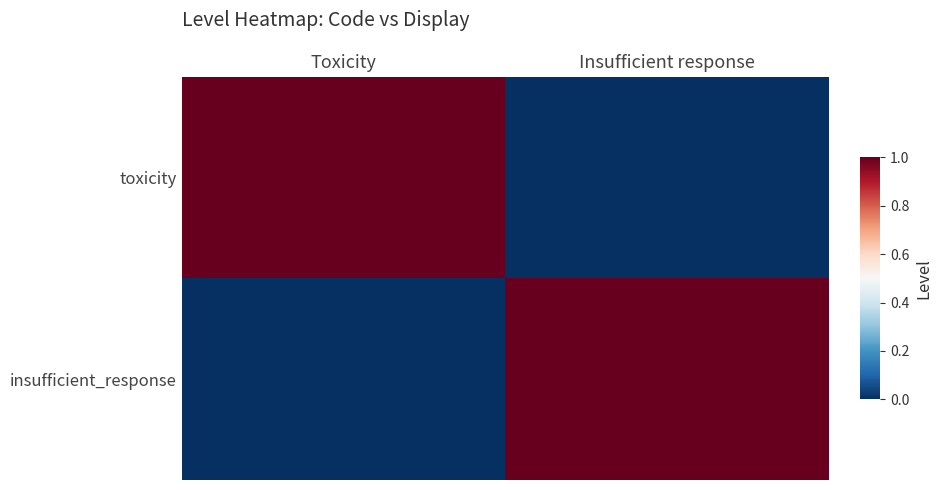

How many distinct data groups are displayed?

2